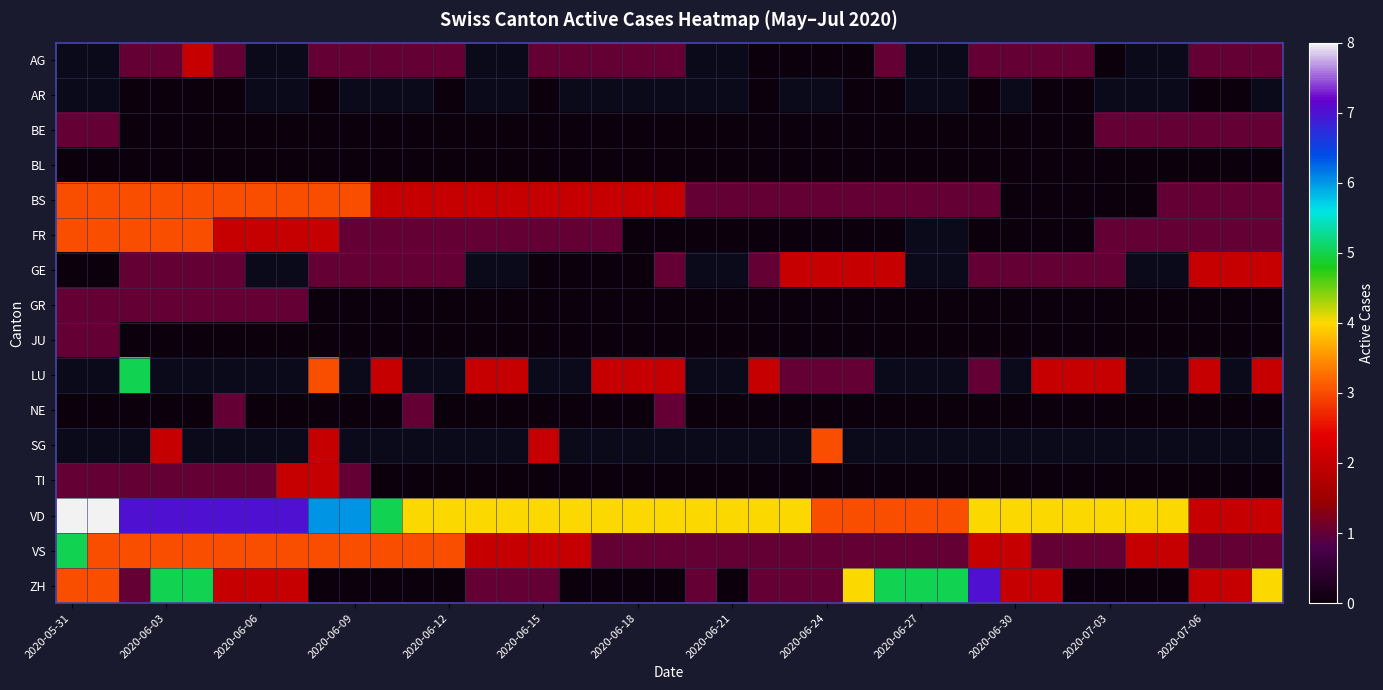

What is the average value of the JU series?

0.1